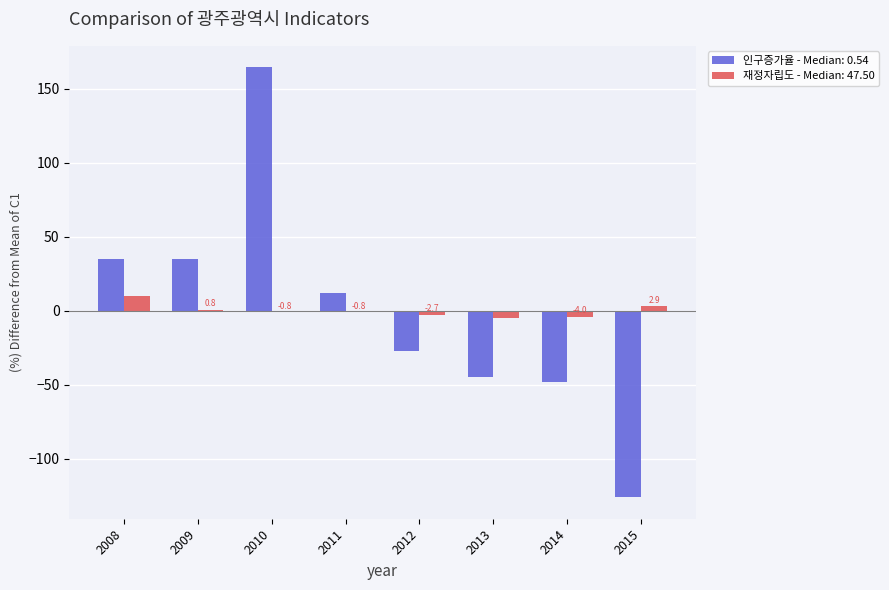

The 재정자립도 - Median: 47.50 series shows -2.7 at 2012. True or false?

True